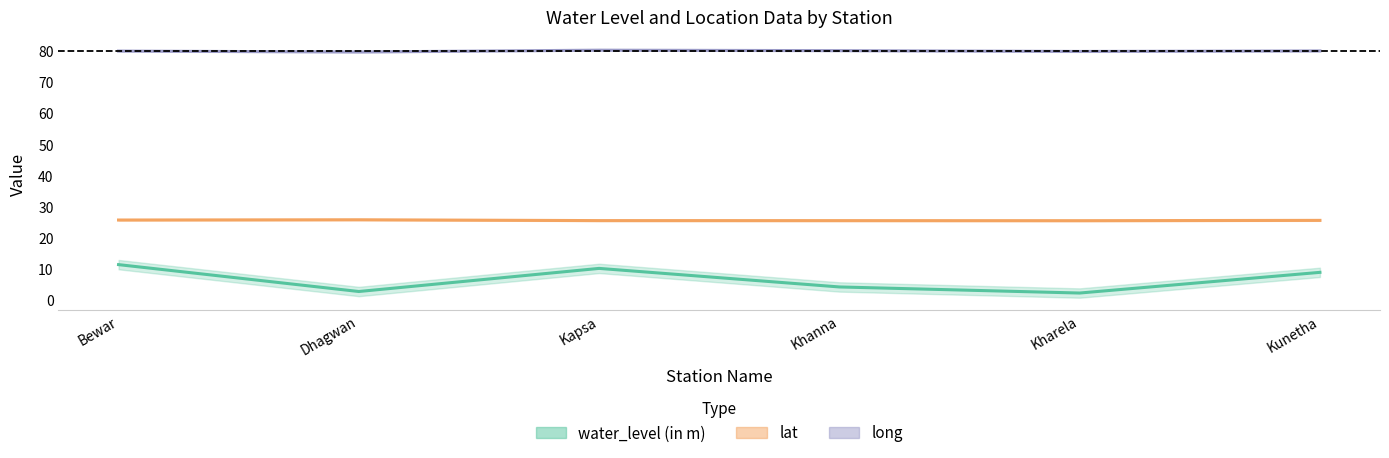

At which label is water_level (in m) closest to 6?

Khanna